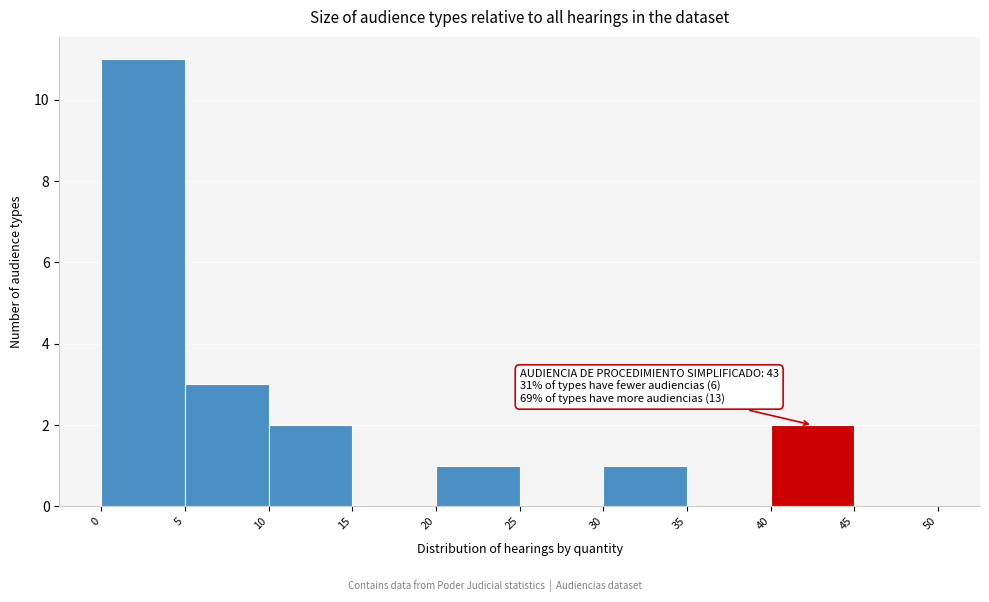

Which range on the x-axis has the tallest bar?

0 to 5